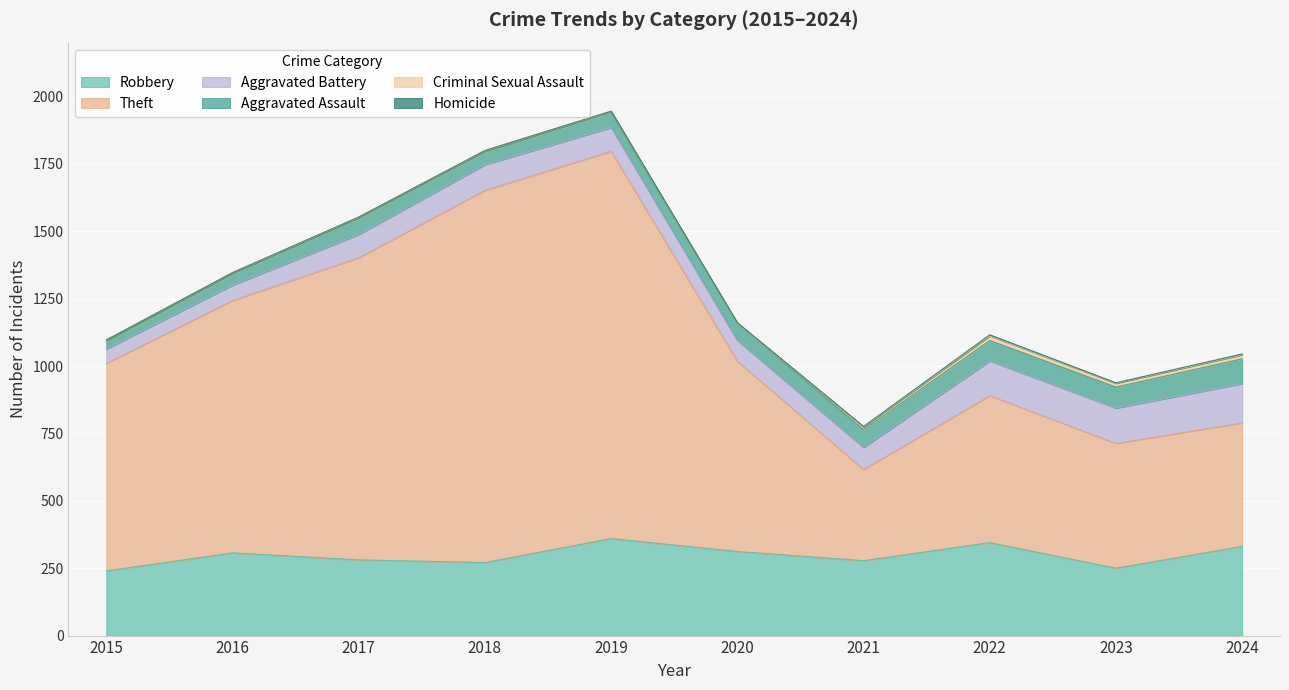

At which label is Aggravated Assault closest to 59?

2017